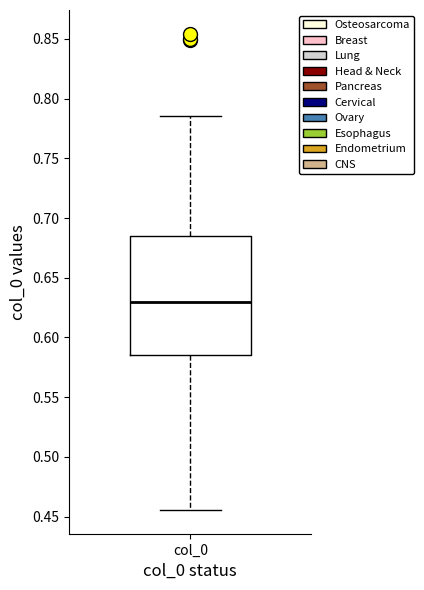

Transcribe this box plot: give where the median line is, the range the box spans, and where the two whiskers end, as read against the y-axis. The values are not printed on the chart, so give them approximately, as read against the axis.

median 0.630, box 0.585 to 0.685, whiskers 0.455 to 0.785